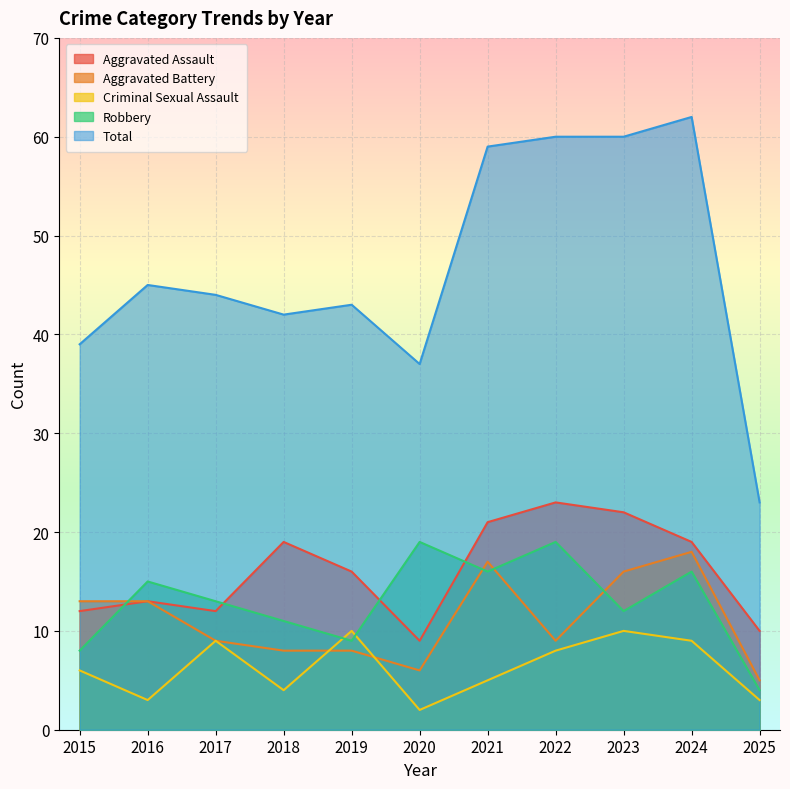

What is the maximum value for Total?

62